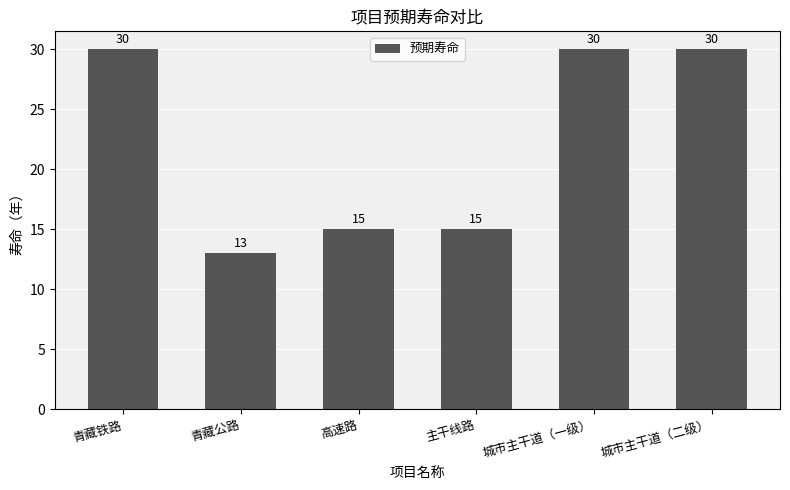

True or false: the data shows 15 at 主干线路.

True